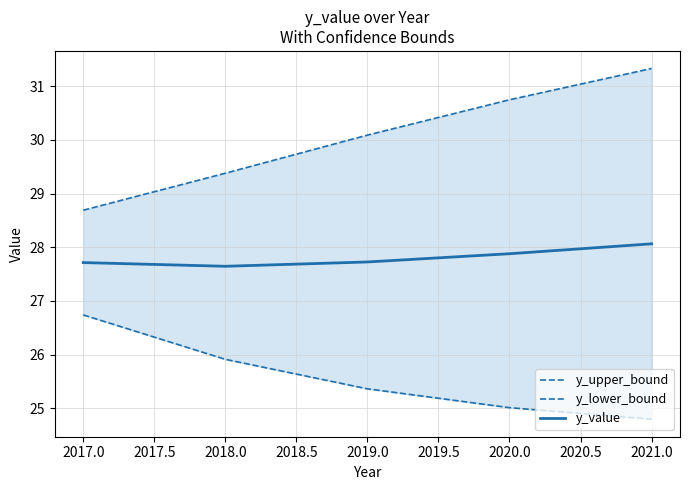

How many data points does each series have?

5